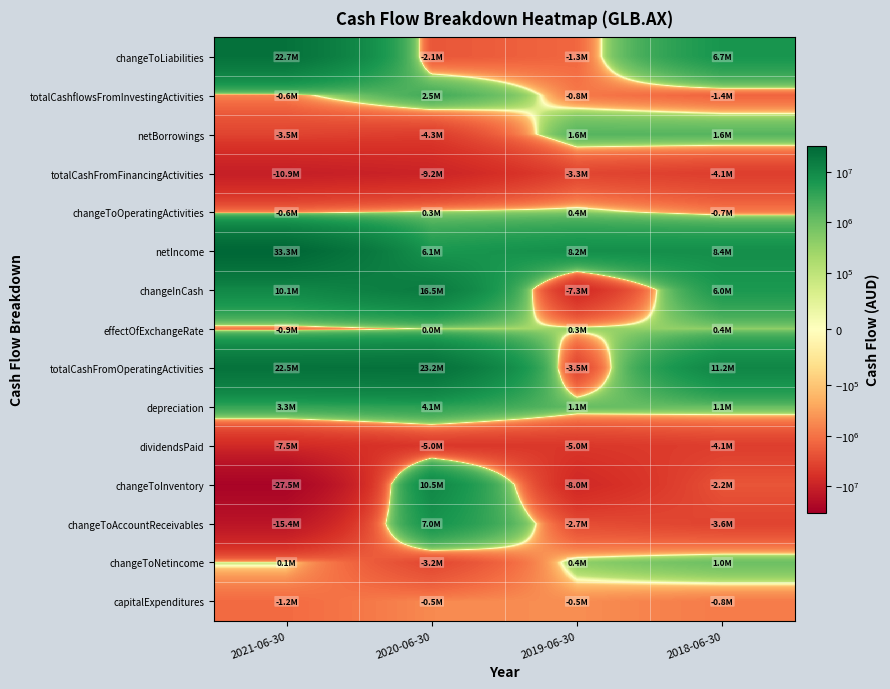

Which has a higher value, 2018-06-30 or 2020-06-30?

2018-06-30